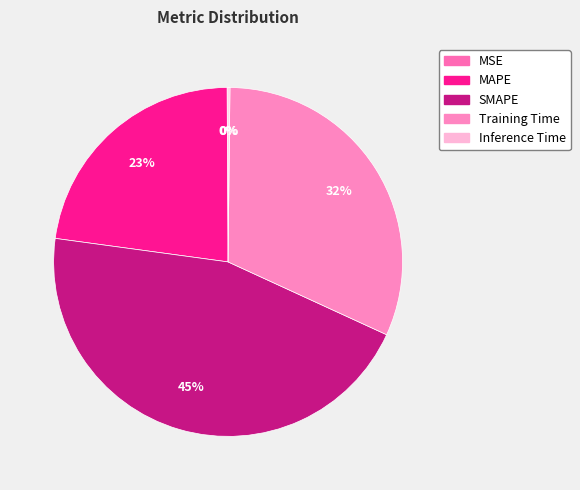

Rank the categories by value from lowest to highest.

MSE, Inference Time, MAPE, Training Time, SMAPE